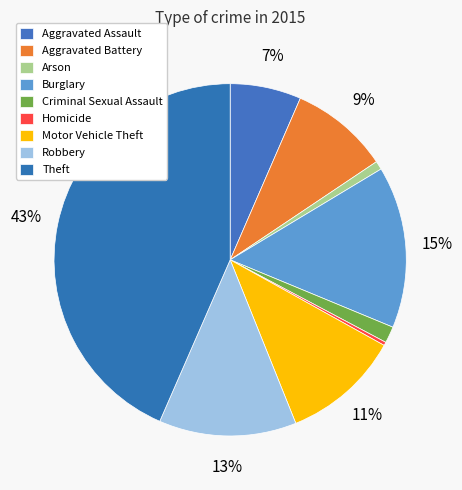

Count the number of slices in the pie.

9